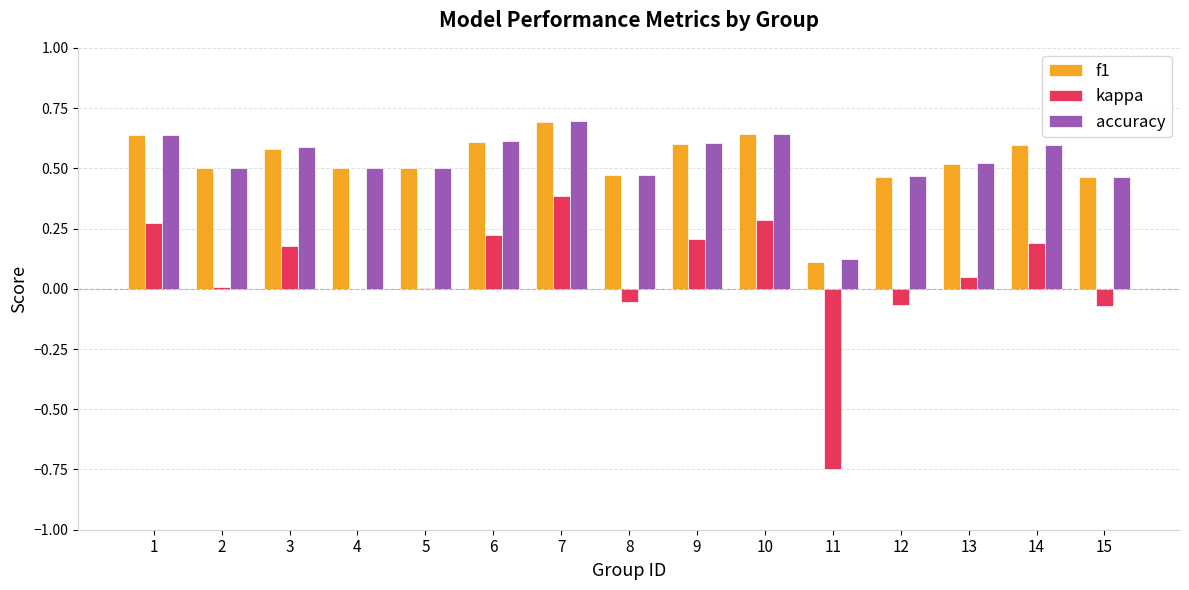

Which series changed the most between 4 and 11?

kappa